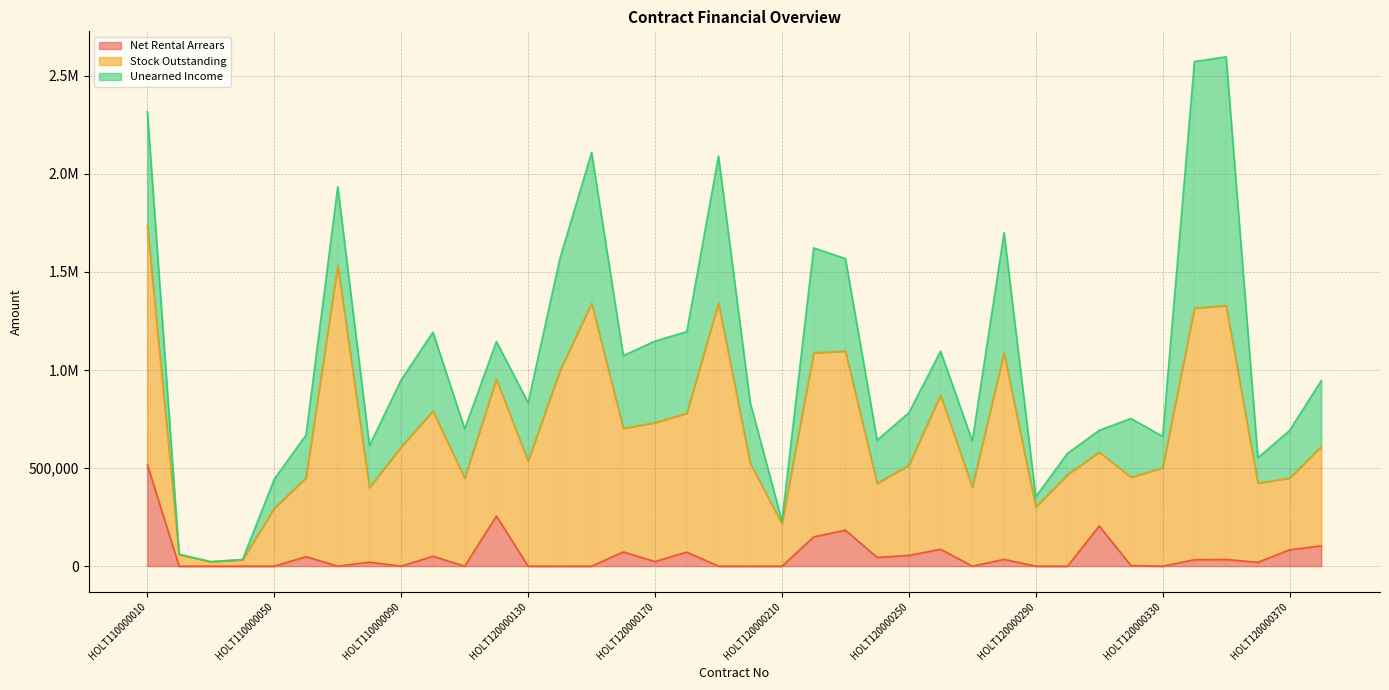

What is the difference between the Stock Outstanding values at HOLT120000260 and HOLT120000380?

280867.0